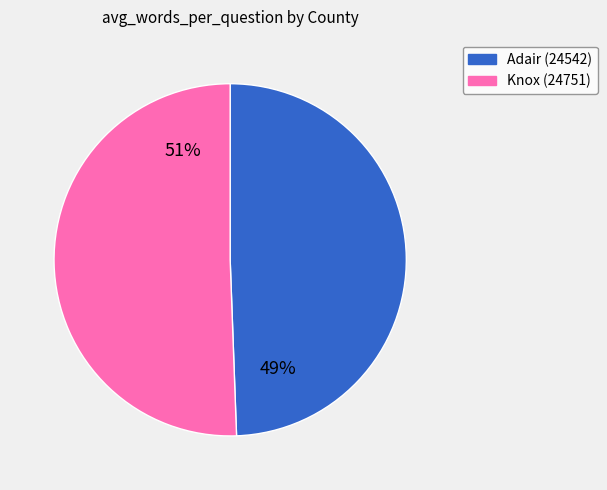

To the nearest percent, what percentage of the pie is Knox (24751)?

51%